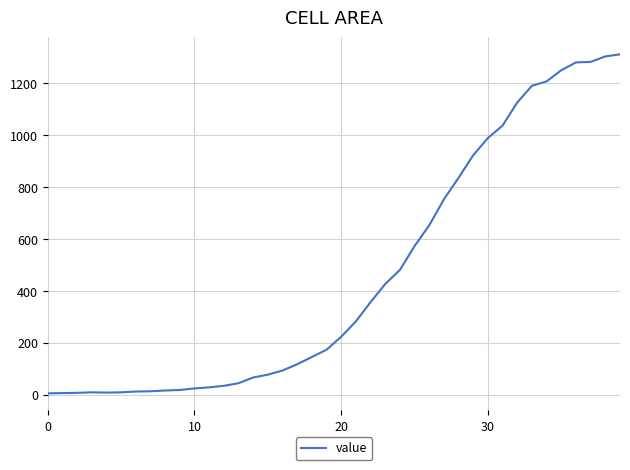

What is the difference between the maximum and minimum values?

1305